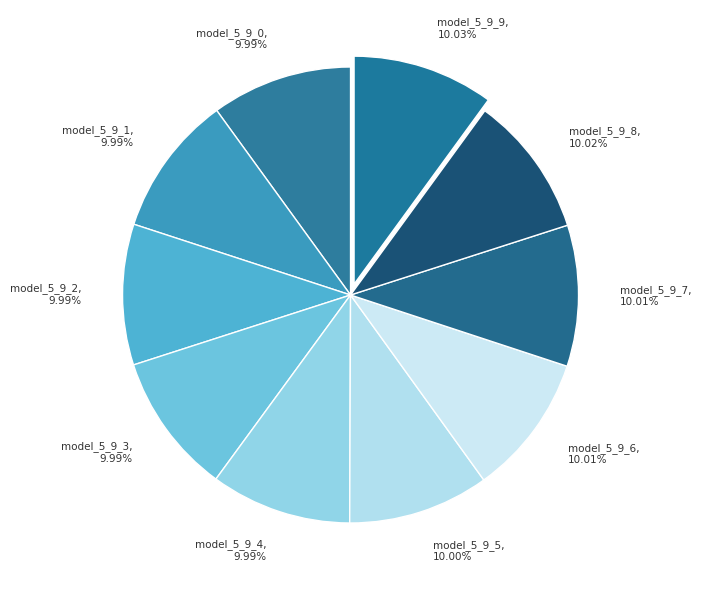

Does any single category account for the majority?

No